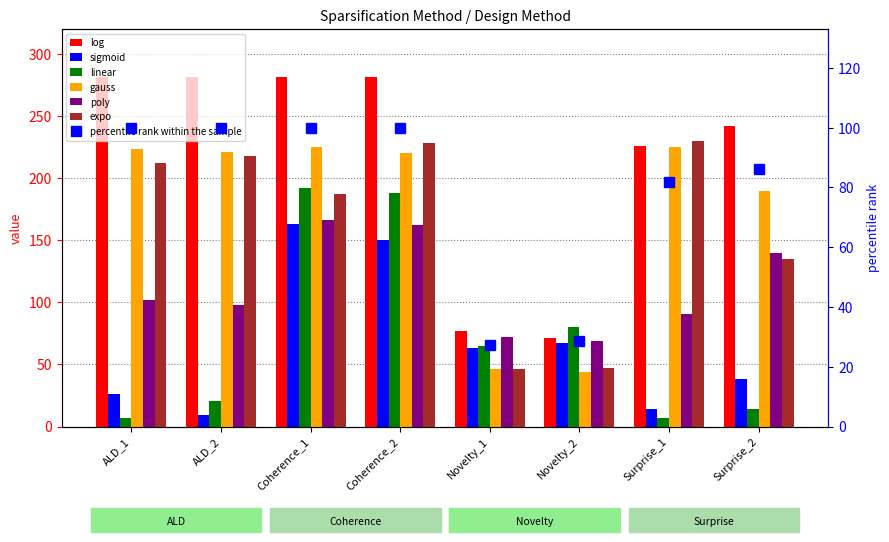

Is the value of gauss at Novelty_2 greater than the value of expo at Surprise_2?

No